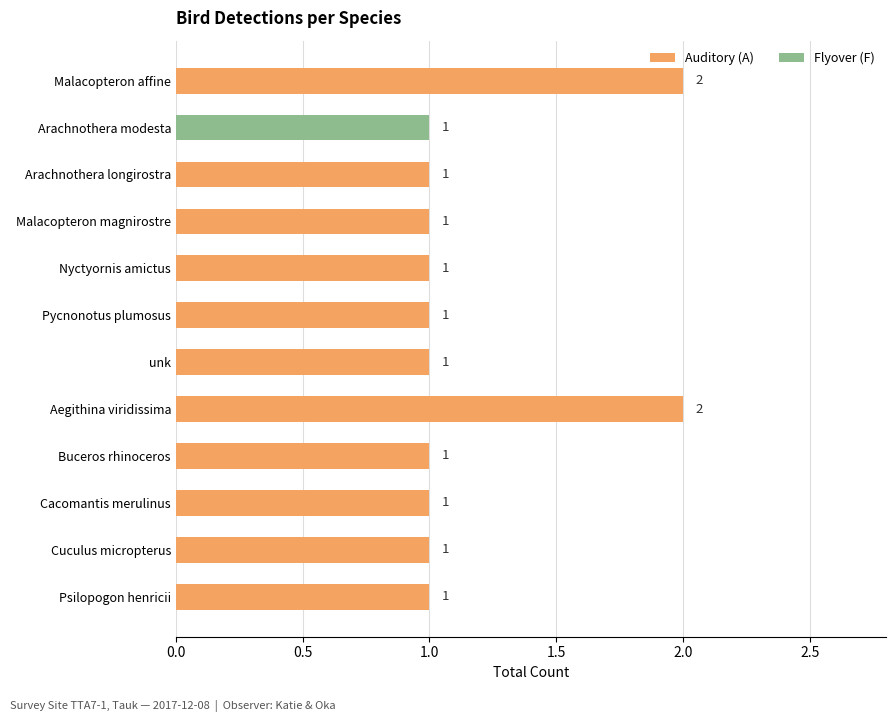

True or false: the data shows 1 at Pycnonotus plumosus.

False